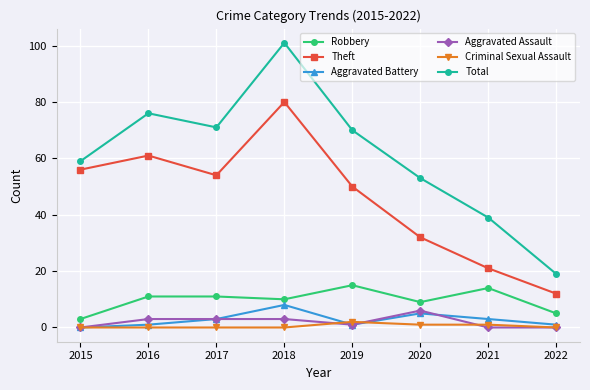

Which series has the largest range (max minus min)?

Total